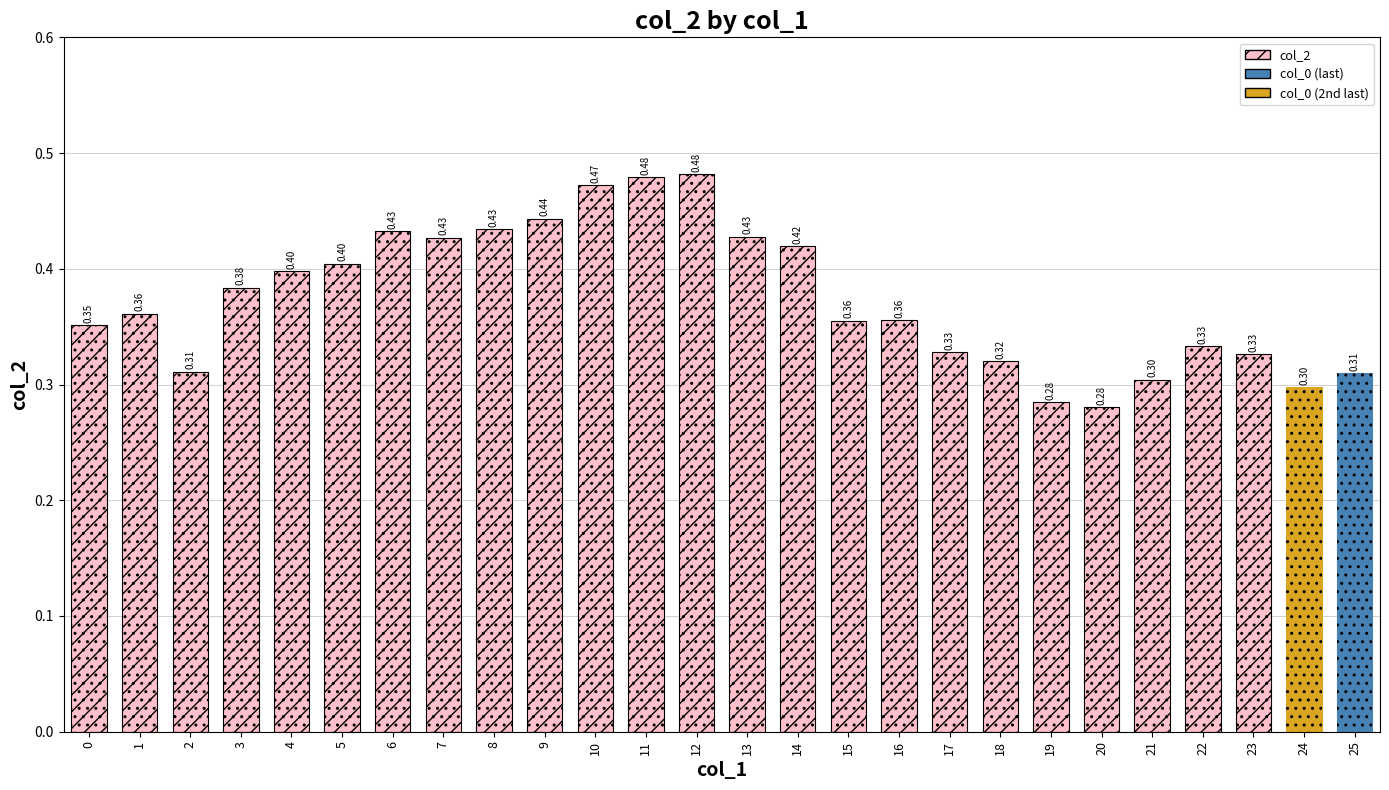

Which has a higher value, 4 or 23?

4